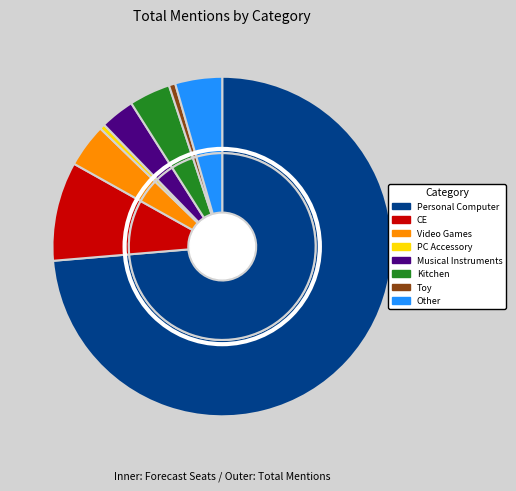

To the nearest percent, what is the average slice percentage?

12%